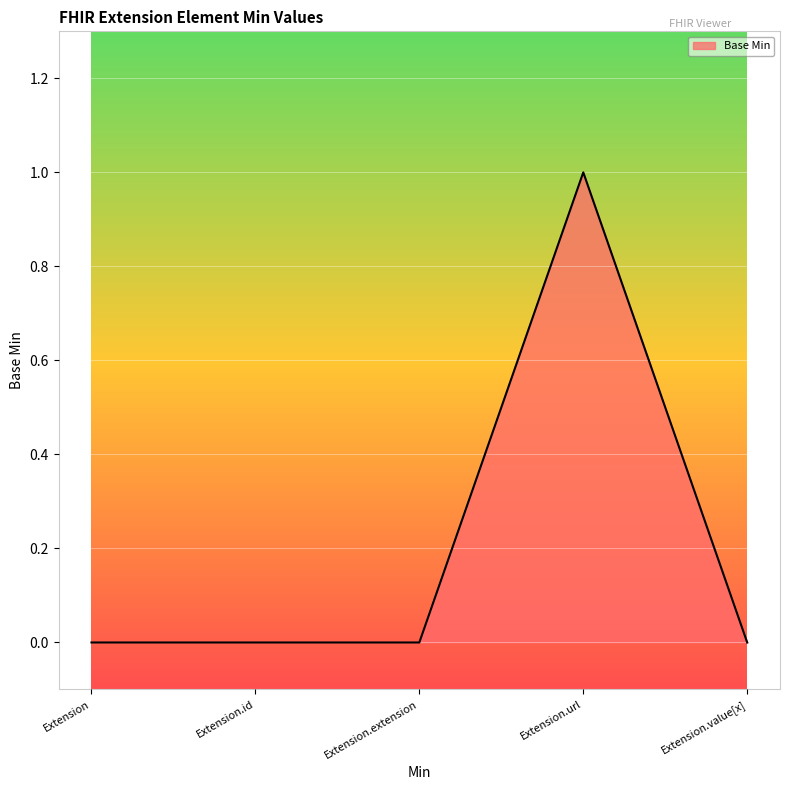

True or false: the data shows 0 at Extension.

True